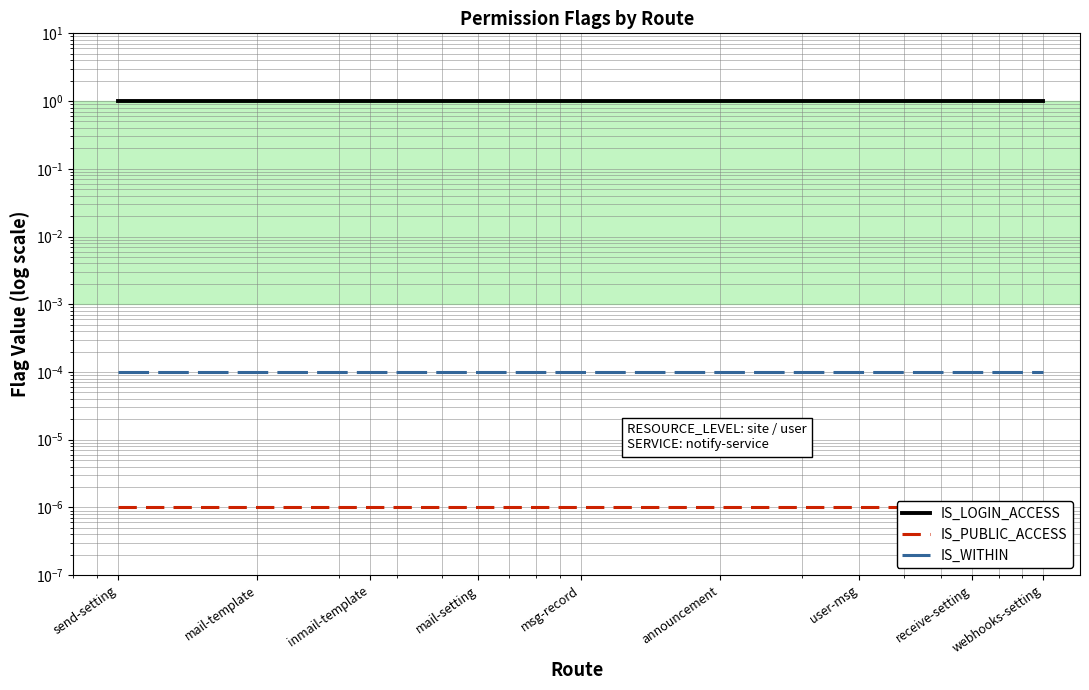

Which series has the widest spread of values?

IS_LOGIN_ACCESS